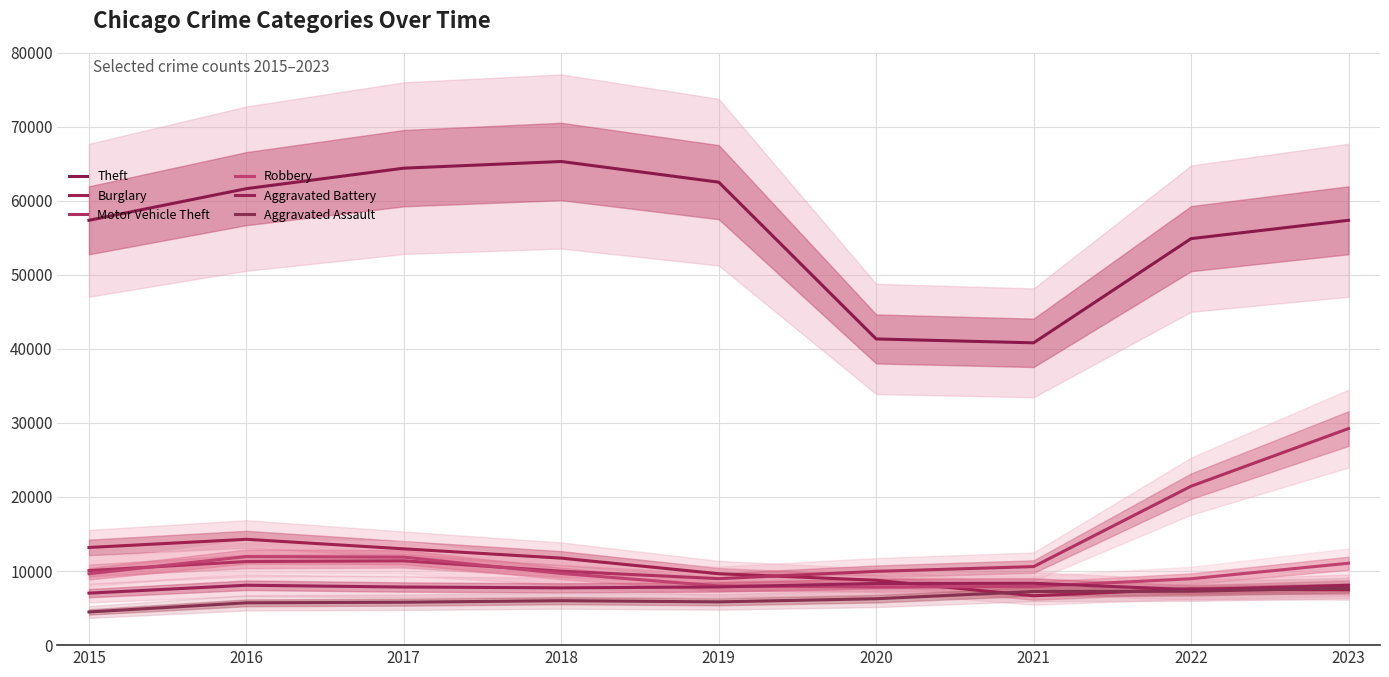

The value of Motor Vehicle Theft at 2019 is 5648. True or false?

False